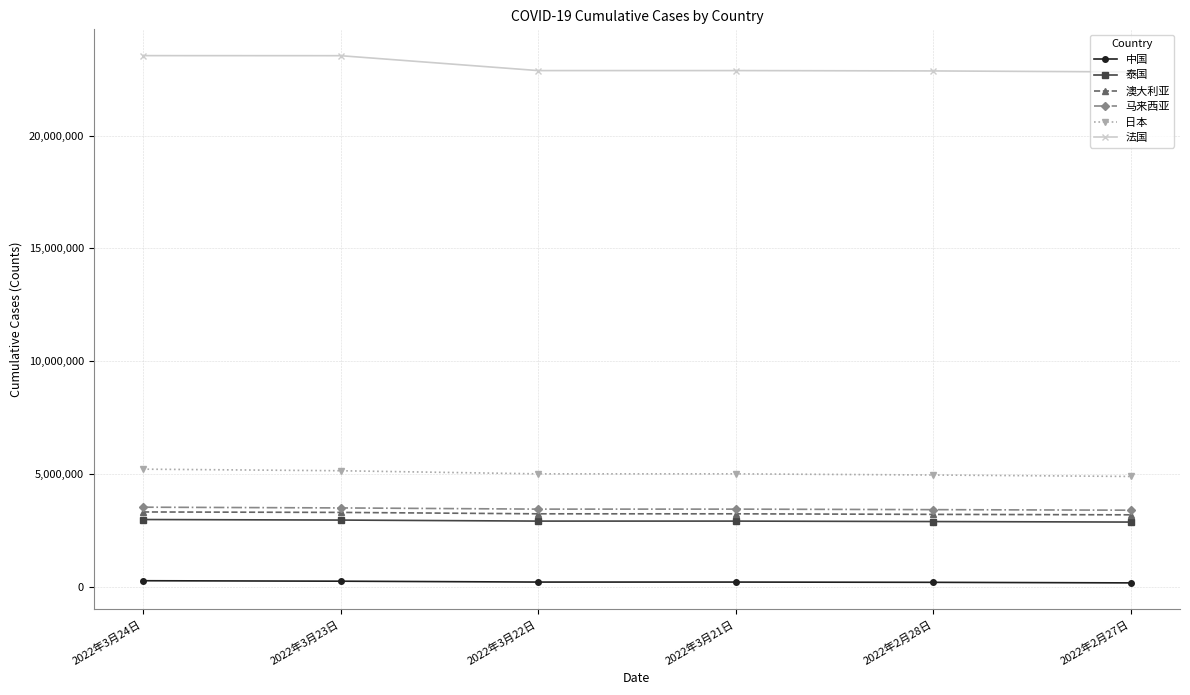

True or false: 澳大利亚 and 中国 cross at least once.

False